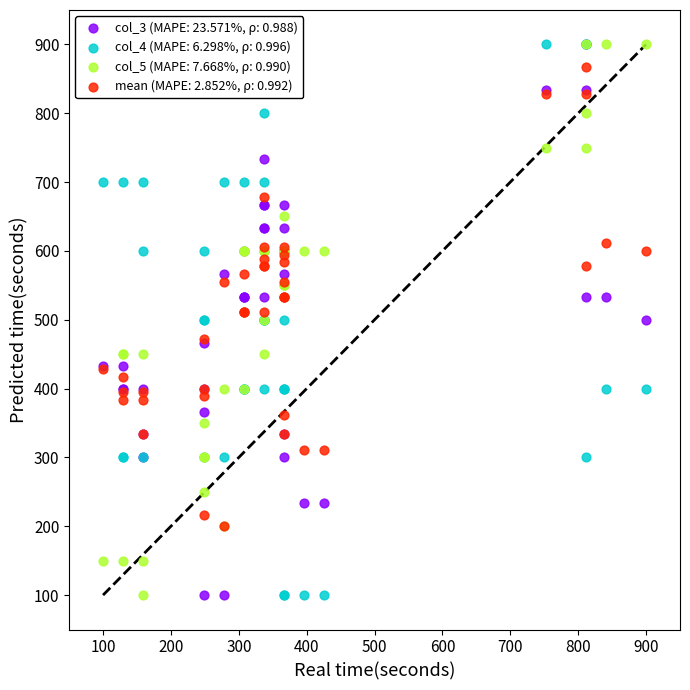

What are all the series names shown in the legend?

col_3 (MAPE: 23.571%, ρ: 0.988), col_4 (MAPE: 6.298%, ρ: 0.996), col_5 (MAPE: 7.668%, ρ: 0.990), mean (MAPE: 2.852%, ρ: 0.992)